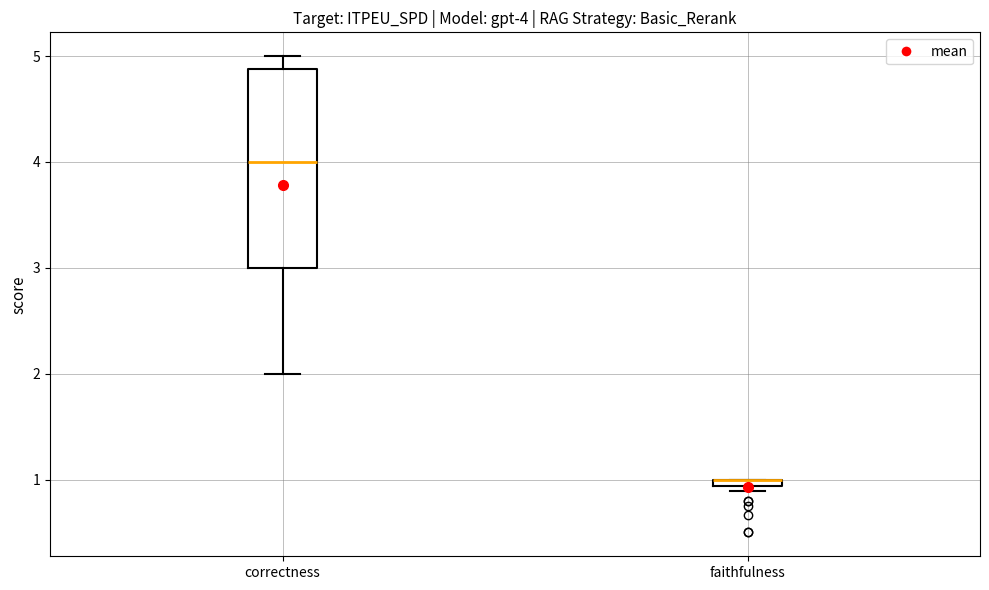

Which box is the tallest, from its lower edge to its upper edge?

correctness